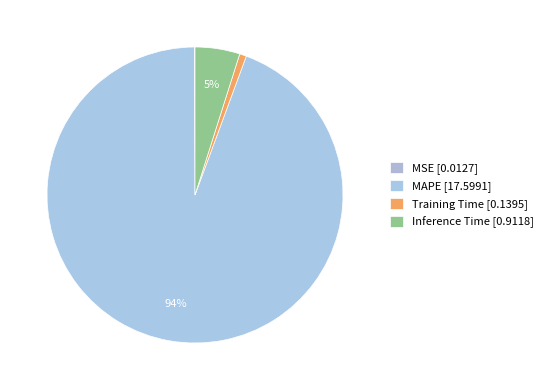

To the nearest percent, what is the combined percentage of MSE and Inference Time?

5%